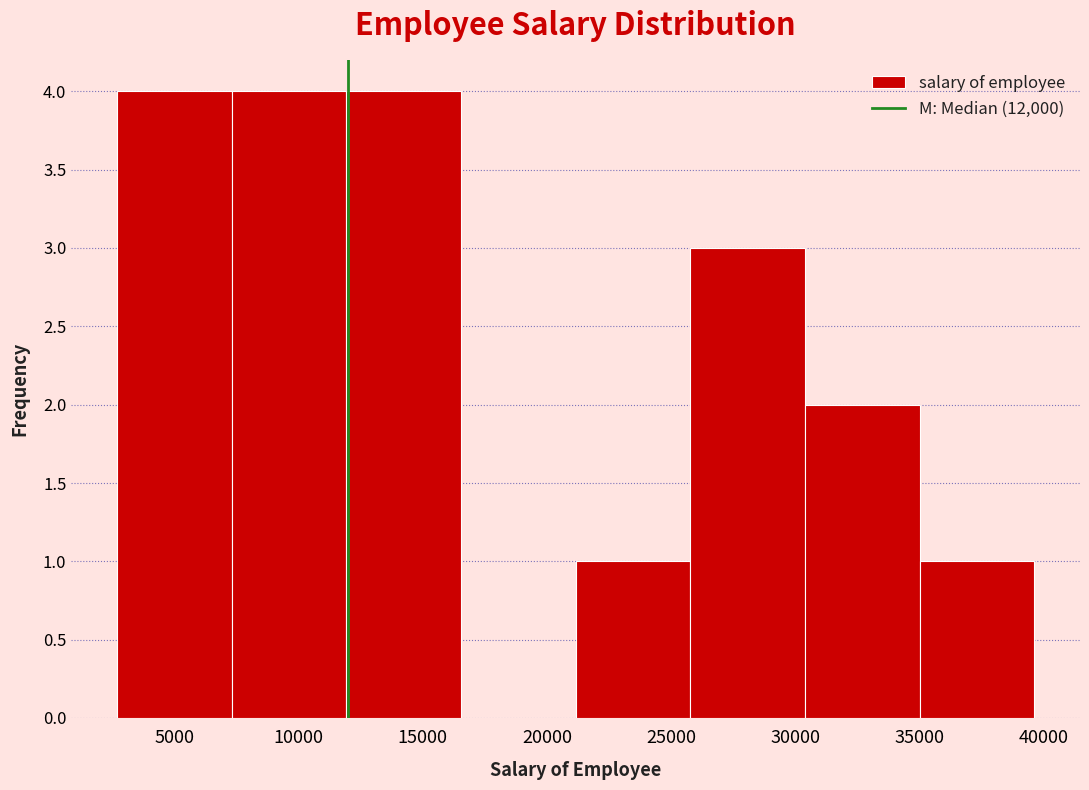

How tall is the bar that spans 30500 to 35000 on the x-axis? Neither the bar edges nor the heights are printed on the chart, so give them approximately, as read against the axes.

2